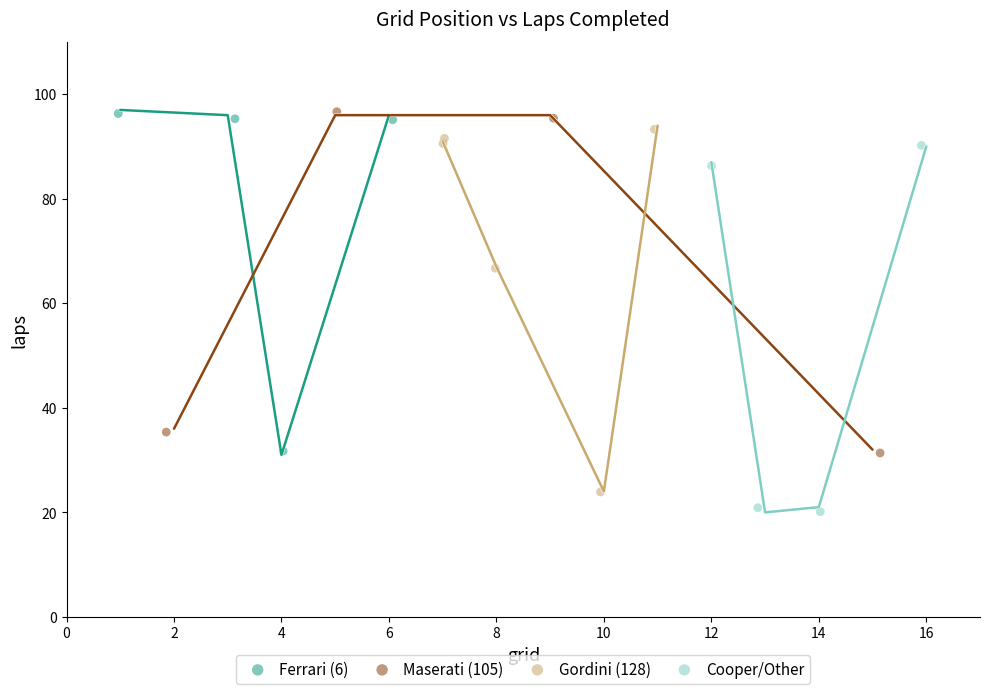

What are all the series names shown in the legend?

Ferrari (6), Maserati (105), Gordini (128), Cooper/Other